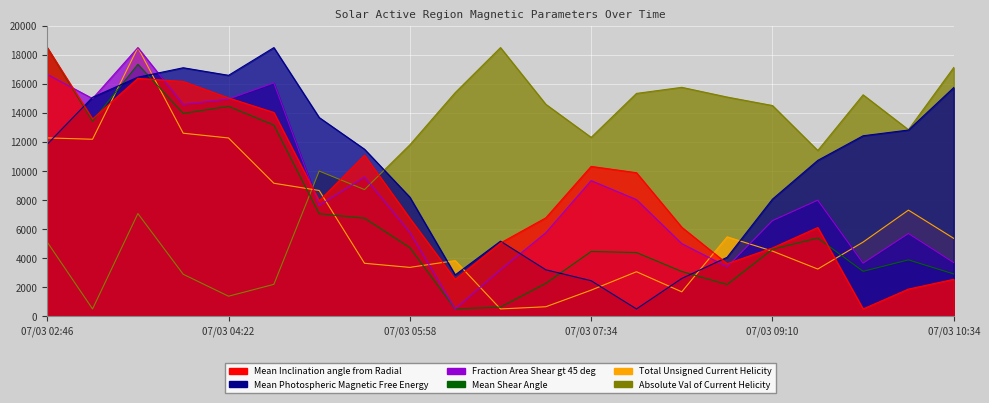

Which series has the widest spread of values?

Mean Inclination angle from Radial